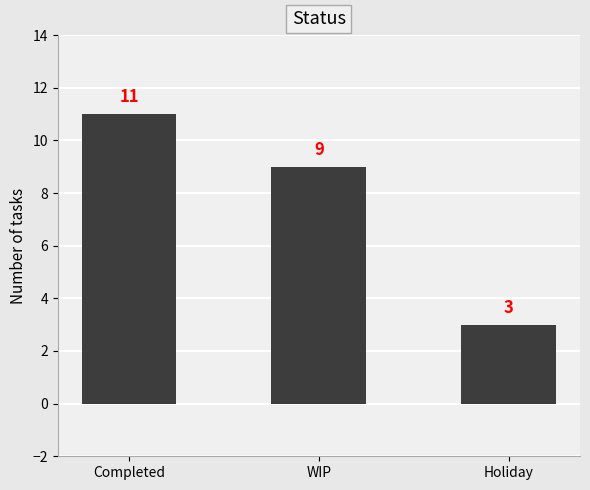

What is the label of the 1st bar from the left?

Completed